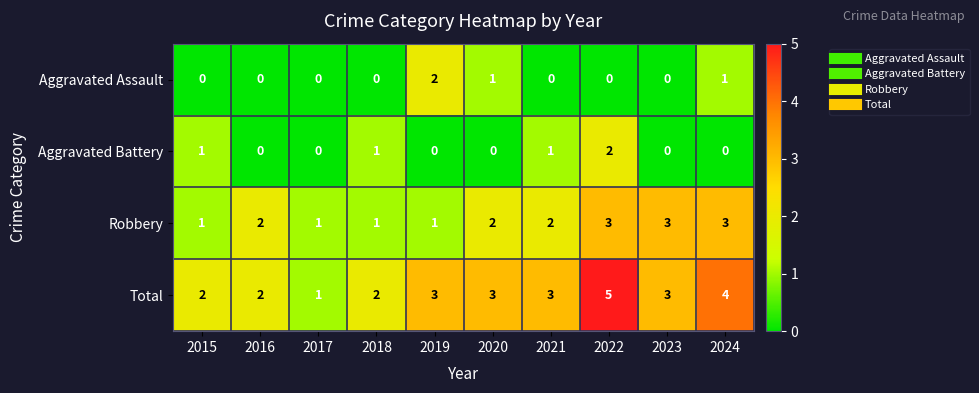

At which category does the chart reach its peak across all series?

2022